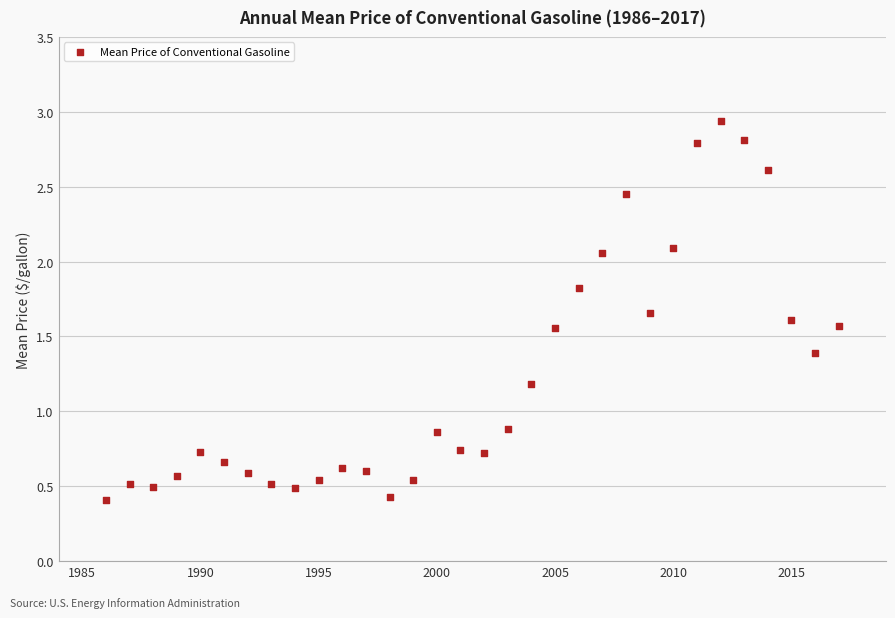

What is the range of X values (max minus min)?

31.0